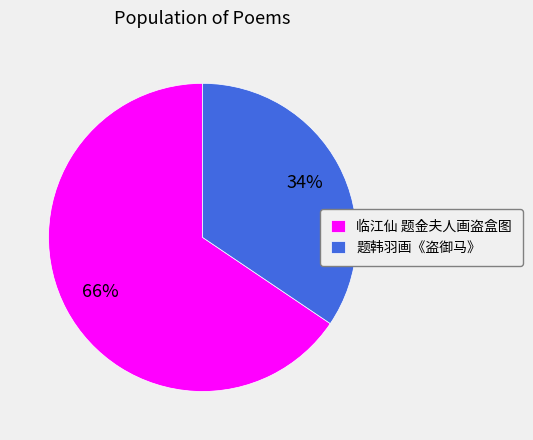

Between 临江仙 题金夫人画盗盒图 and 题韩羽画《盗御马》, which is larger?

临江仙 题金夫人画盗盒图